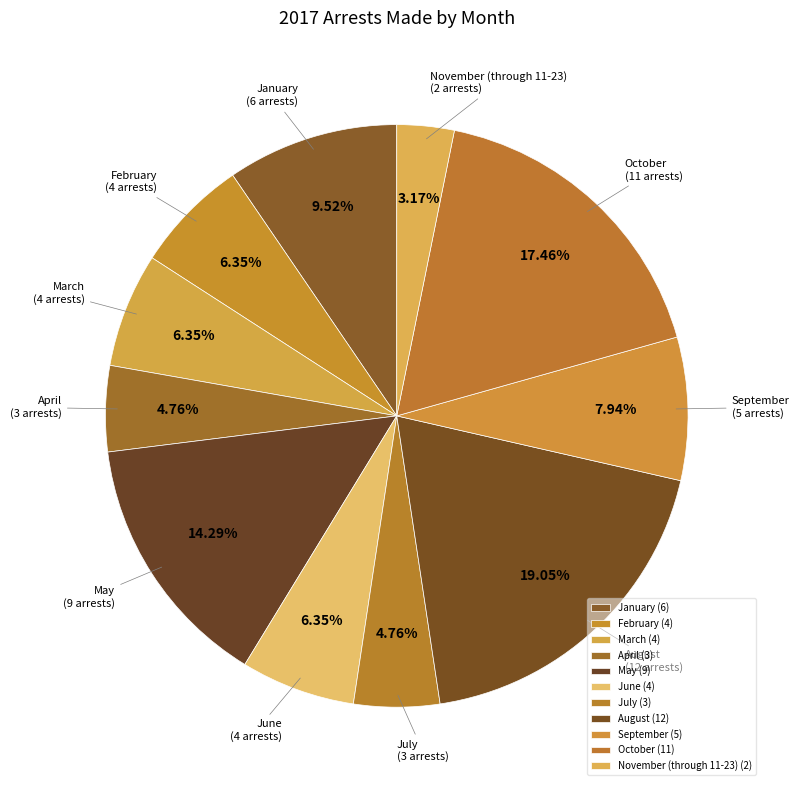

Is there a majority slice in this chart?

No